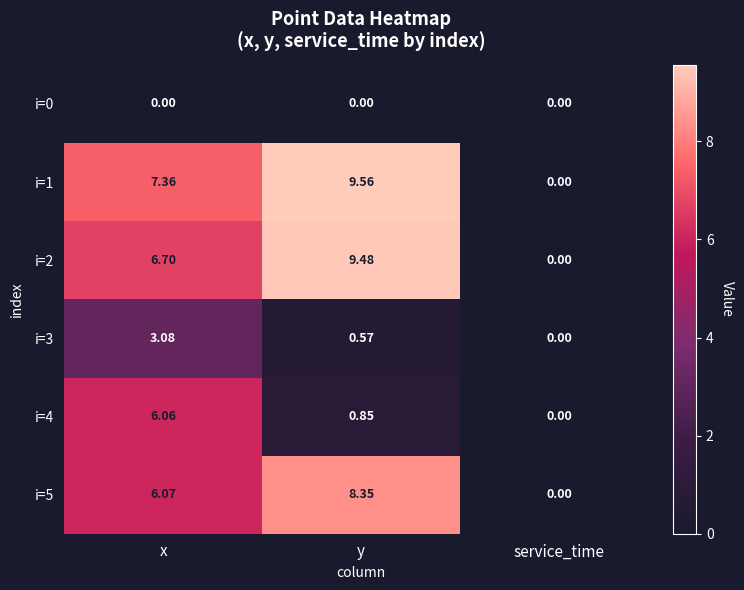

At which label is i=4 closest to 3?

y